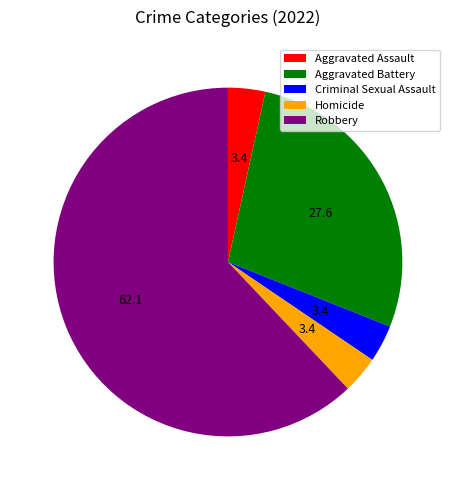

What is the majority slice?

Robbery